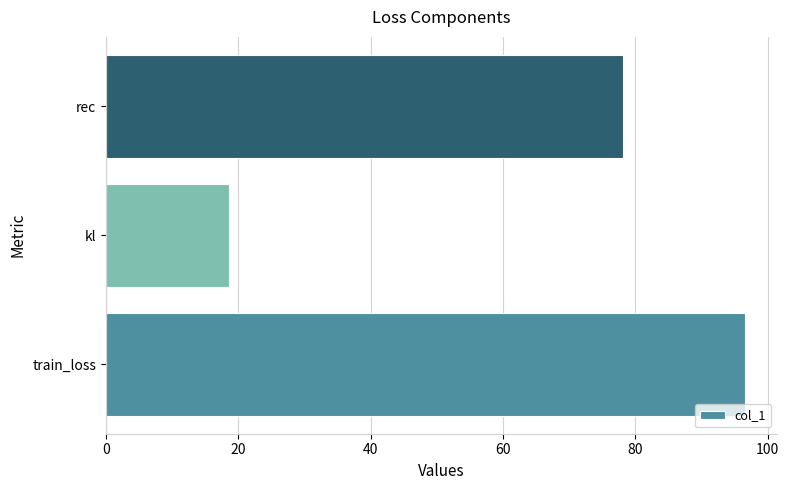

At which label is the value closest to 57?

rec